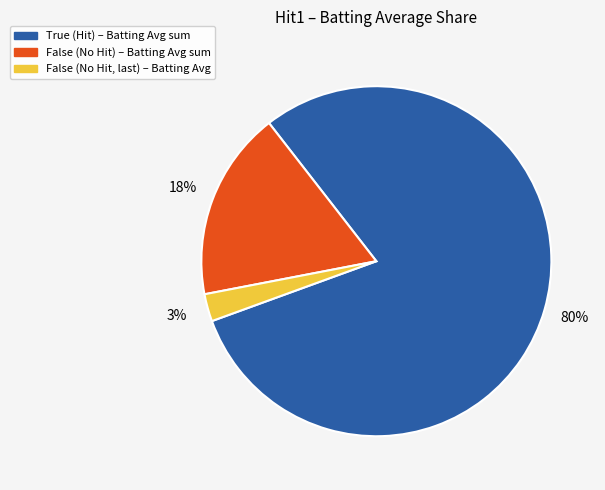

To the nearest percent, what is the average slice percentage?

33%